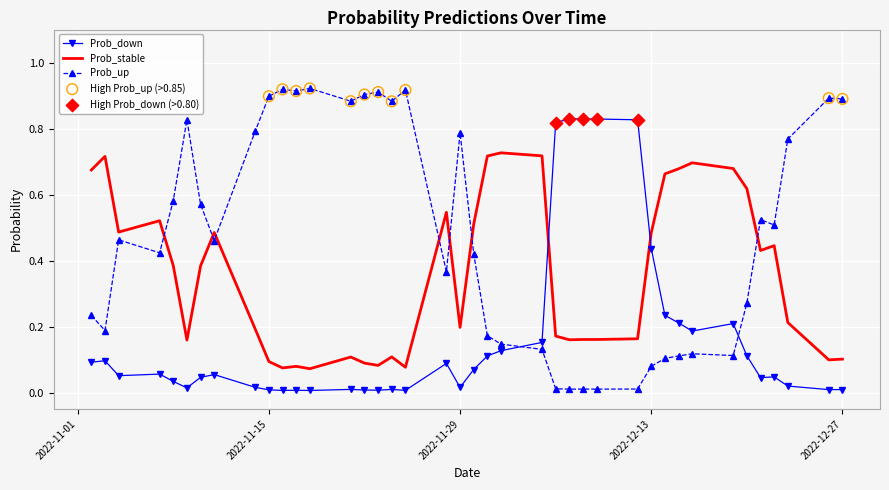

Which series has the largest total across all categories?

Prob_up